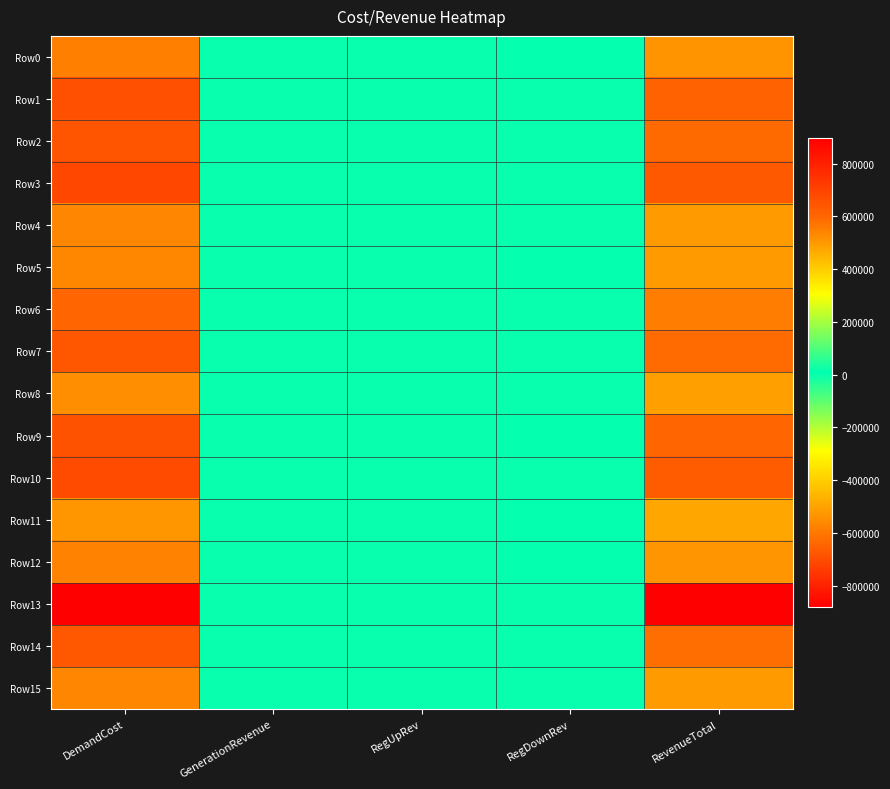

What is the total value across all series at RegDownRev?

253622.4